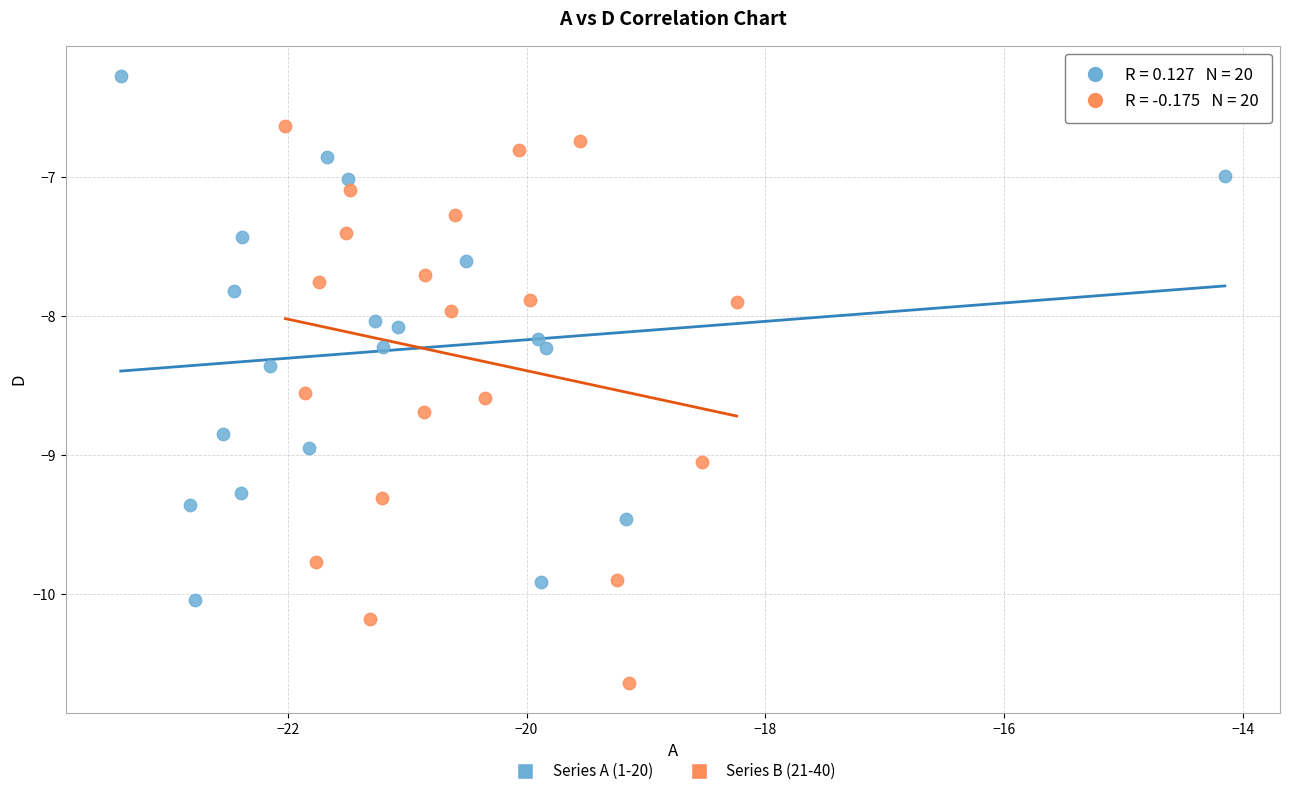

Which series reaches the maximum Y coordinate?

Series A (1-20)